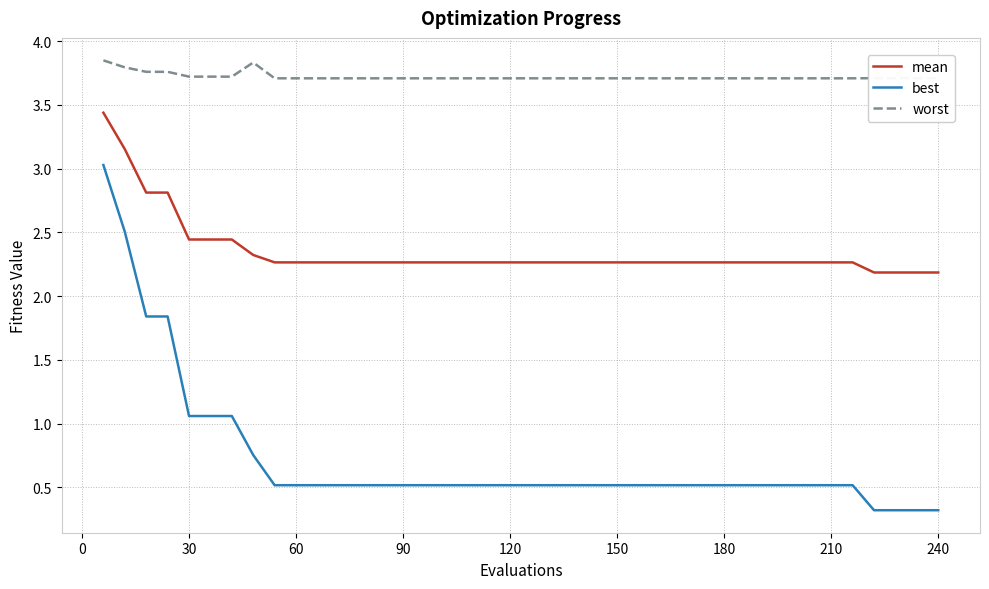

Which series has the widest spread of values?

best